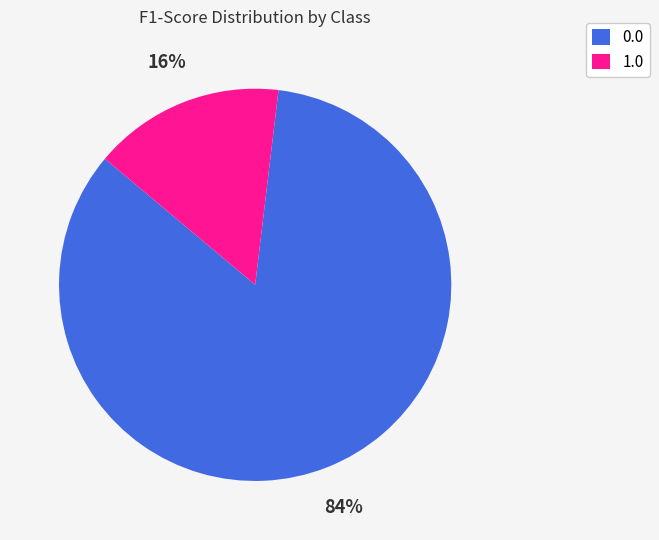

Combined, do 1.0 and 0.0 account for over 50%?

Yes